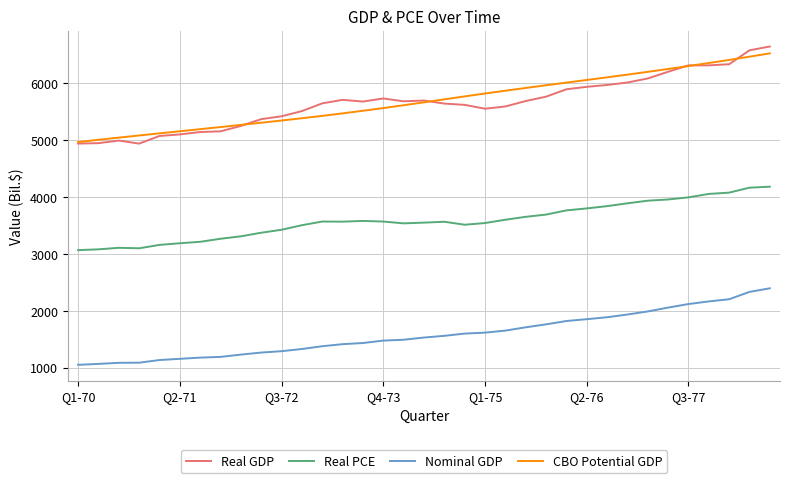

What is the maximum value shown in the chart?

6640.5